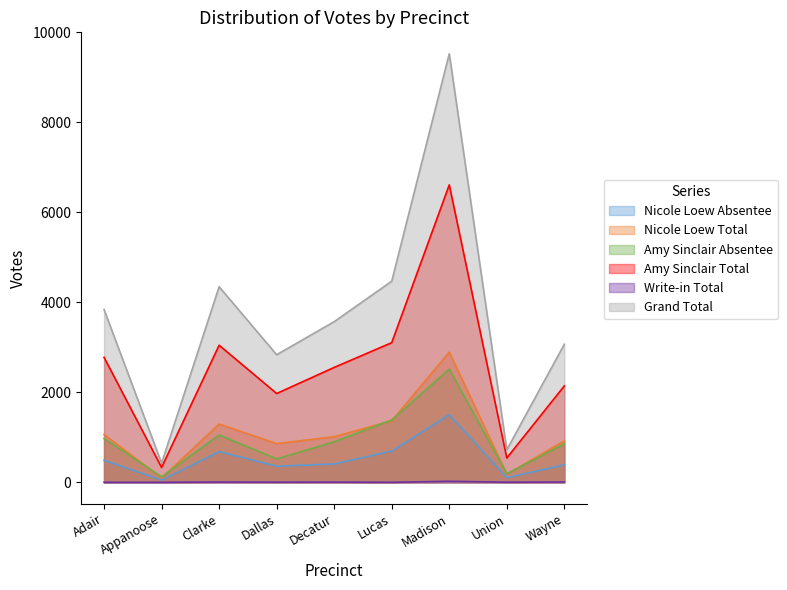

Reading left to right, transcribe all the data shown in this chart.

Nicole Loew Absentee: Adair=488	Appanoose=49	Clarke=681	Dallas=357	Decatur=407	Lucas=695	Madison=1503	Union=101	Wayne=390
Nicole Loew Total: Adair=1063	Appanoose=95	Clarke=1294	Dallas=859	Decatur=1013	Lucas=1366	Madison=2892	Union=179	Wayne=921
Amy Sinclair Absentee: Adair=971	Appanoose=121	Clarke=1052	Dallas=521	Decatur=900	Lucas=1386	Madison=2516	Union=190	Wayne=856
Amy Sinclair Total: Adair=2777	Appanoose=330	Clarke=3046	Dallas=1973	Decatur=2553	Lucas=3103	Madison=6610	Union=541	Wayne=2142
Write-in Total: Adair=0	Appanoose=0	Clarke=6	Dallas=3	Decatur=4	Lucas=0	Madison=22	Union=2	Wayne=6
Grand Total: Adair=3840	Appanoose=425	Clarke=4346	Dallas=2835	Decatur=3570	Lucas=4469	Madison=9524	Union=722	Wayne=3069